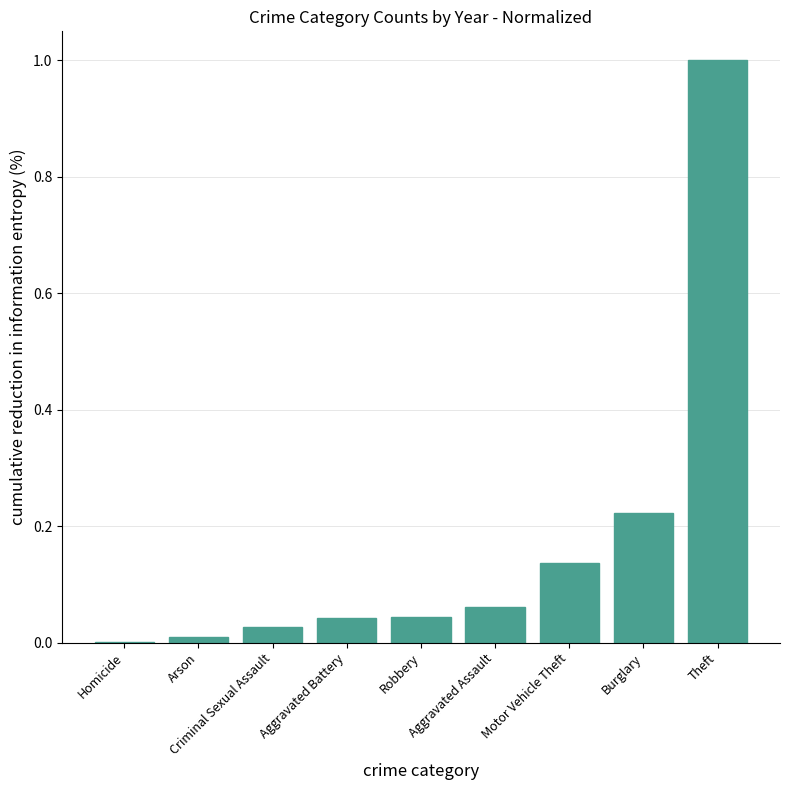

What is the greatest value displayed?

1.0